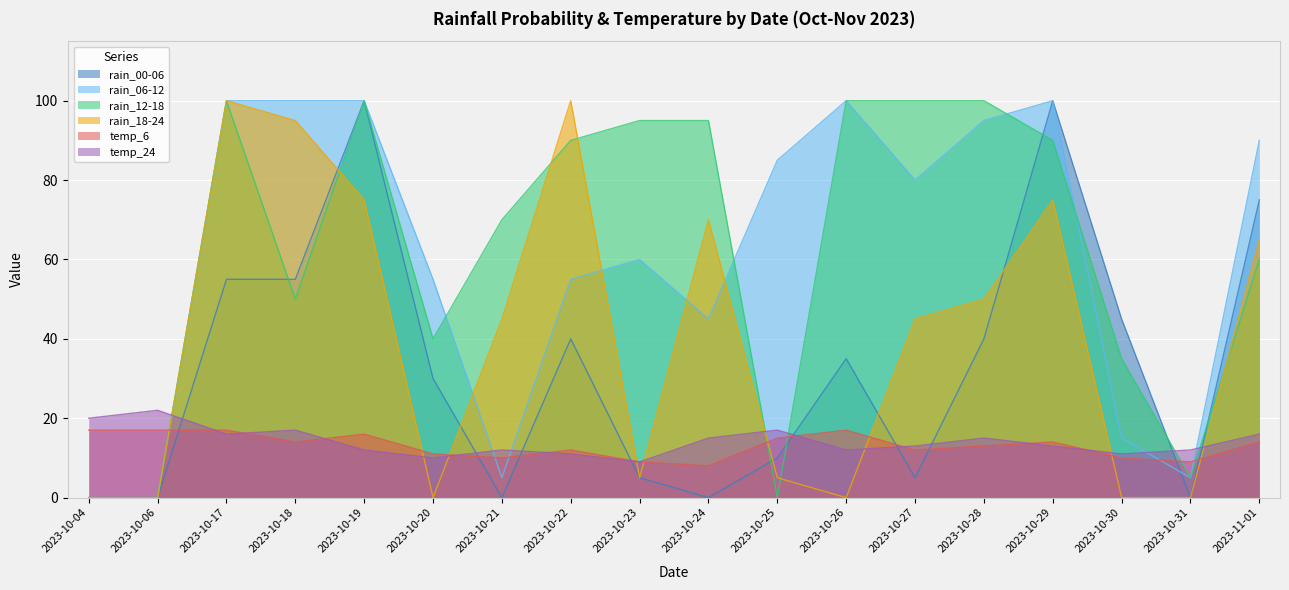

What value does the rain_00-06 series have at 2023-10-22, to the nearest 5?

40